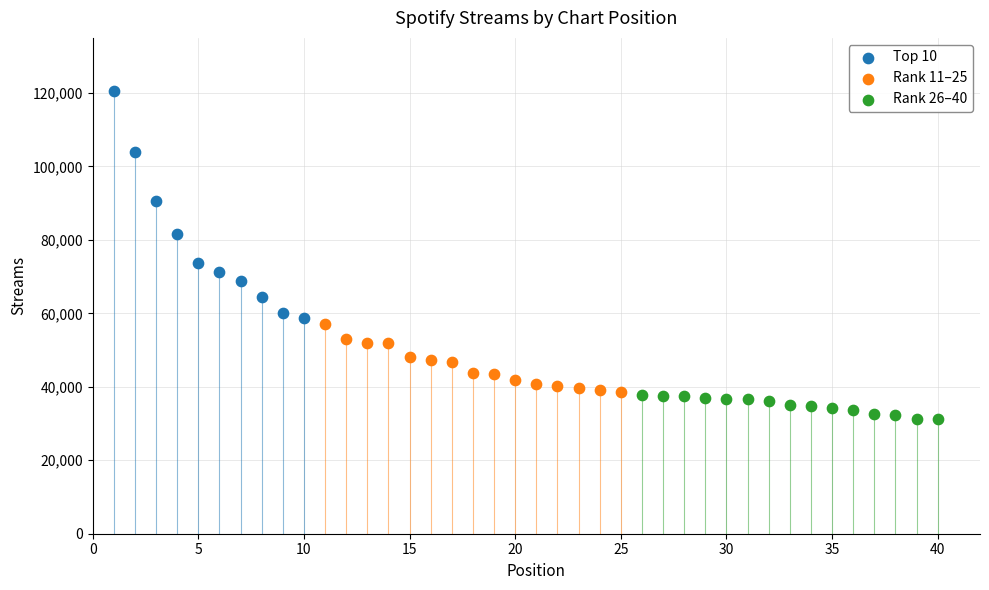

What are all the series names shown in the legend?

Top 10, Rank 11–25, Rank 26–40